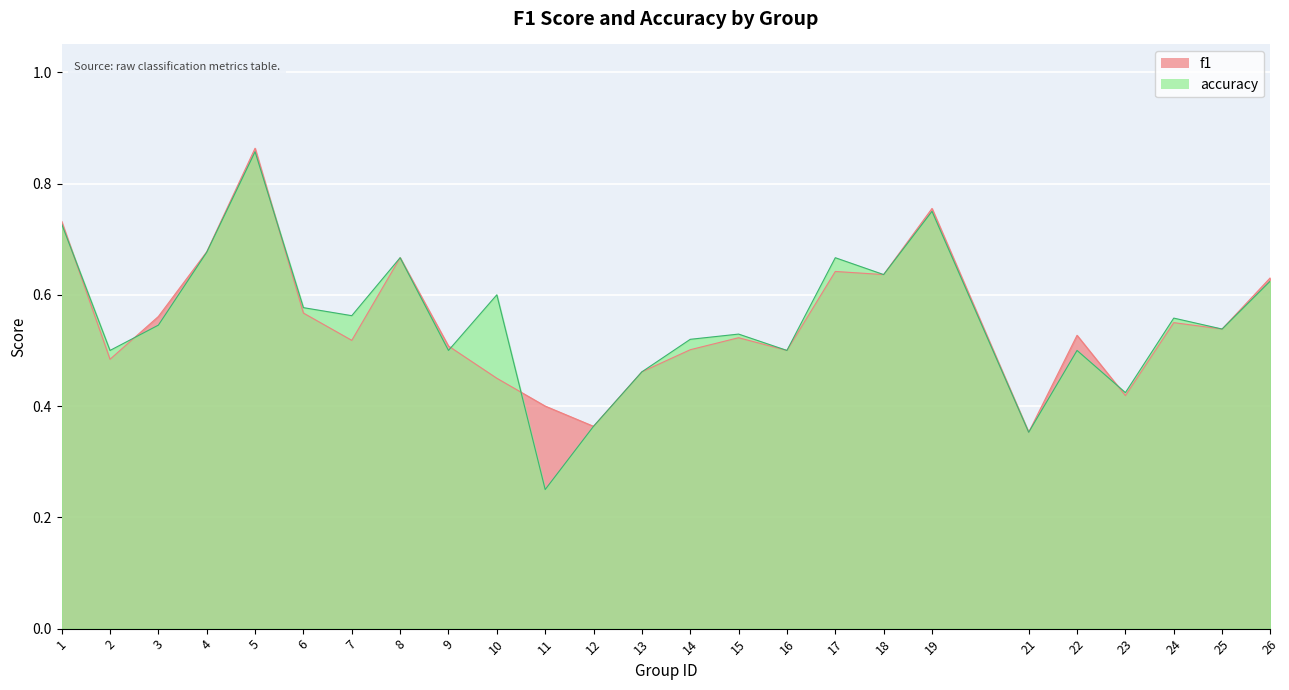

How many accuracy values are between 0 and 1?

25